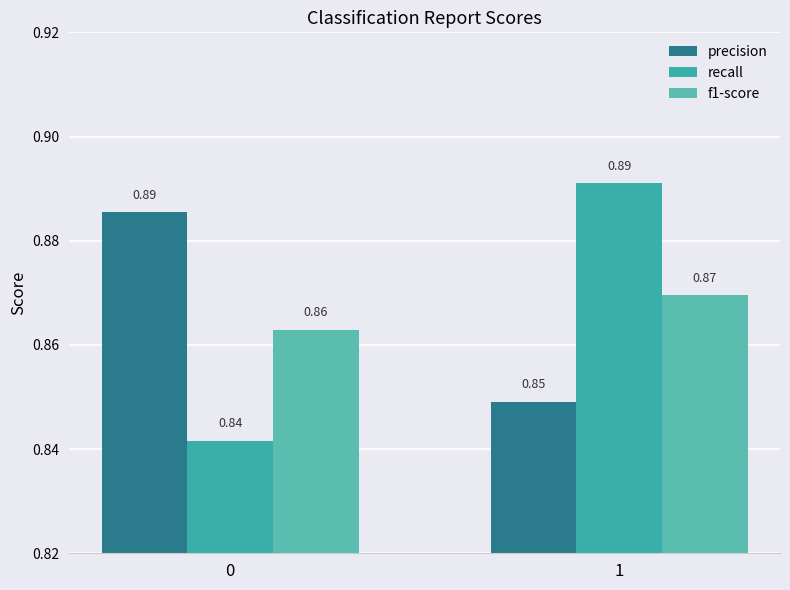

Which series has the largest total across all categories?

precision